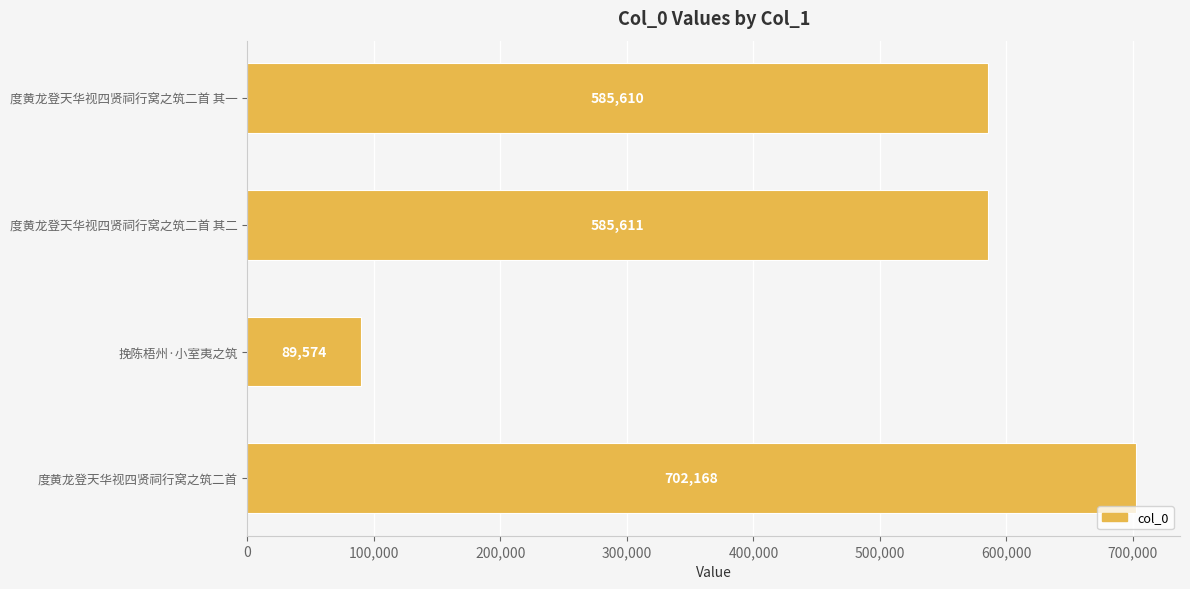

Does the chart contain any negative values?

No